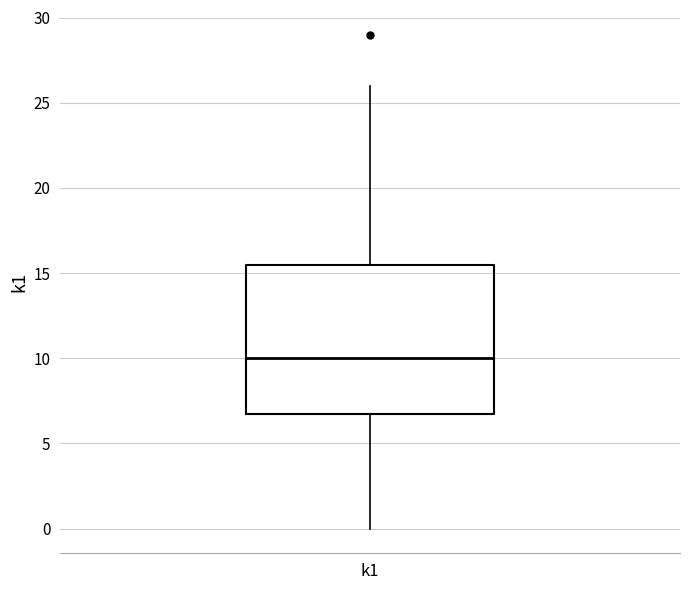

Transcribe this box plot: give where the median line is, the range the box spans, and where the two whiskers end, as read against the y-axis. The values are not printed on the chart, so give them approximately, as read against the axis.

median 10.0, box 7.0 to 15.5, whiskers 0.0 to 26.0